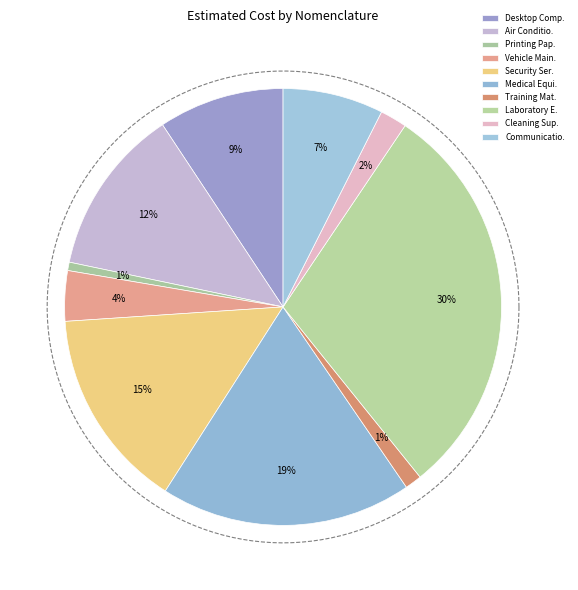

Is there any slice that represents more than half of the pie?

No